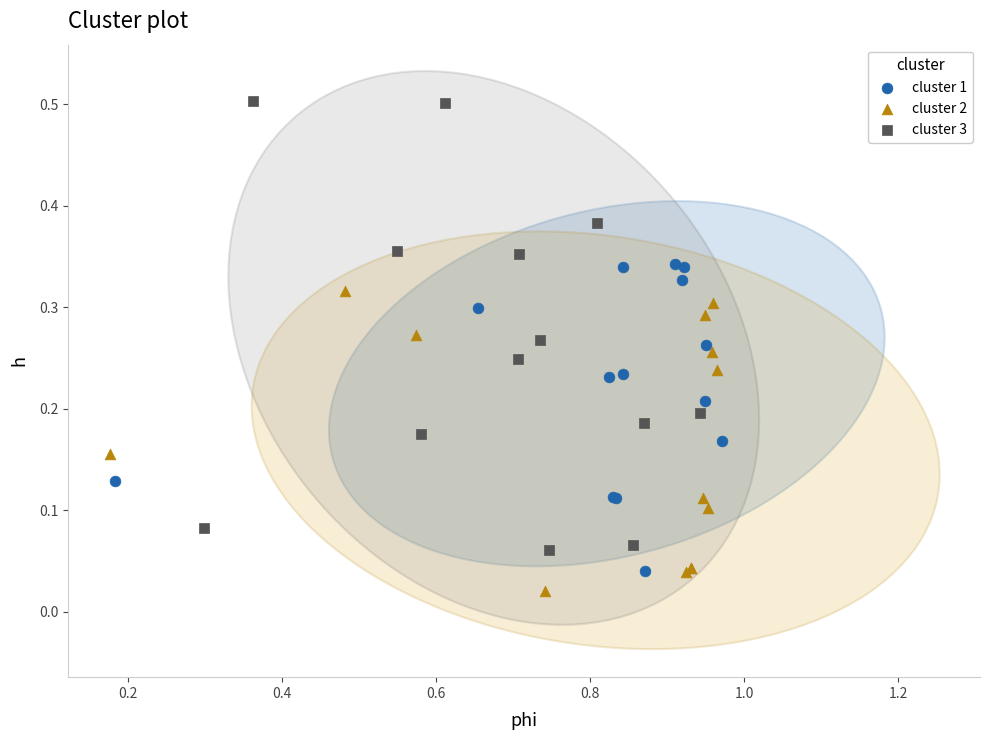

Which series contains the highest Y value?

cluster 3